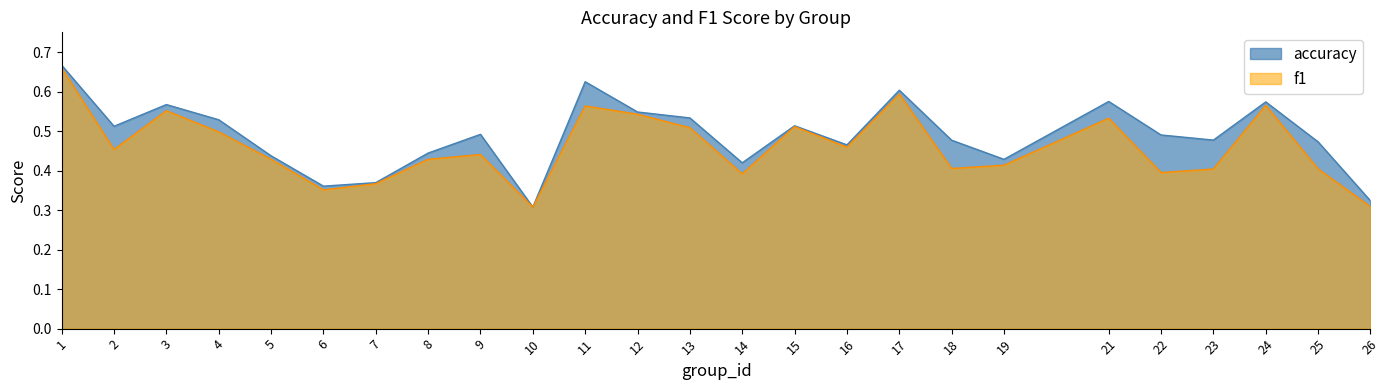

What is the difference between the maximum and minimum values in the f1 series?

0.4